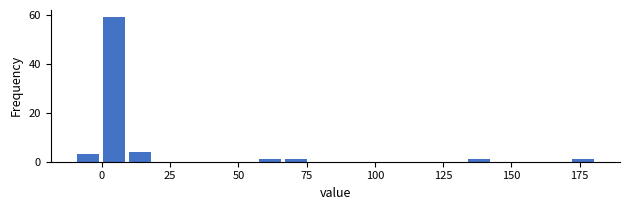

Read against the x-axis, roughly where is the centre of the tallest bar?

5